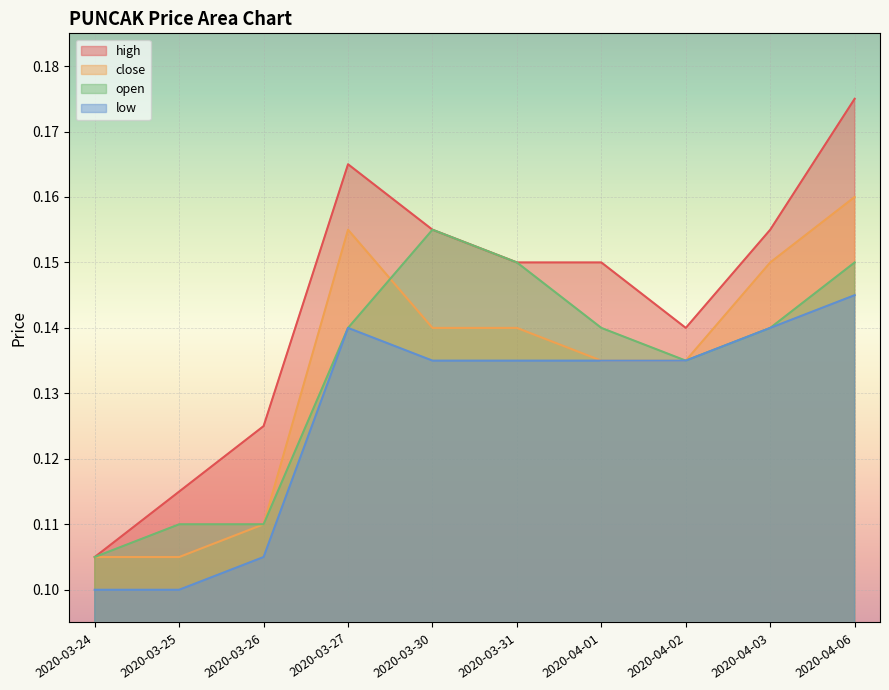

What is the smallest value displayed?

0.1